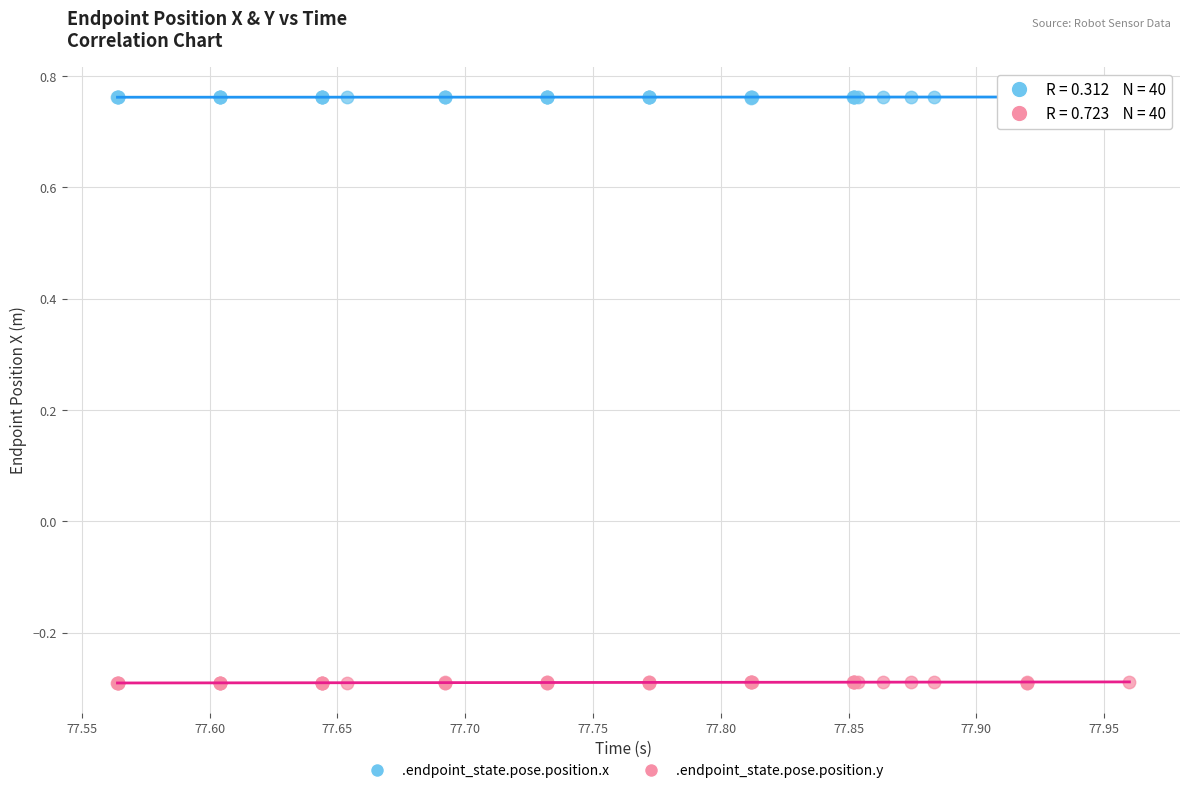

Which series reaches the maximum Y coordinate?

.endpoint_state.pose.position.x